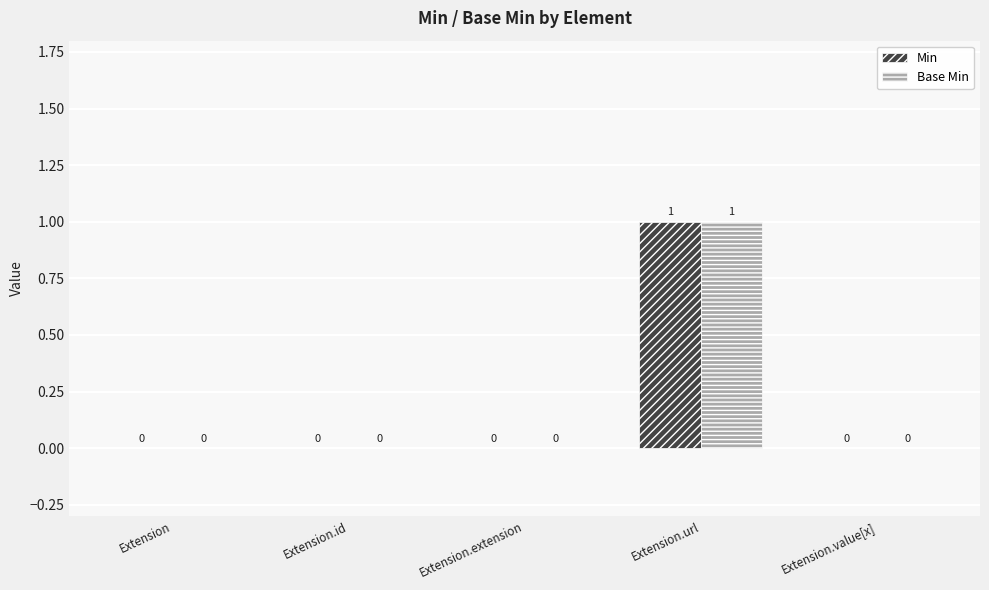

How many Base Min values are between 0 and 1?

5